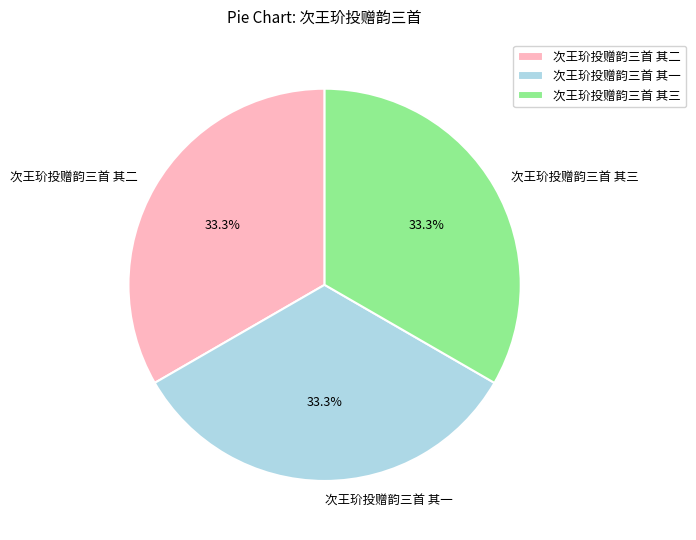

Is there a majority slice in this chart?

No